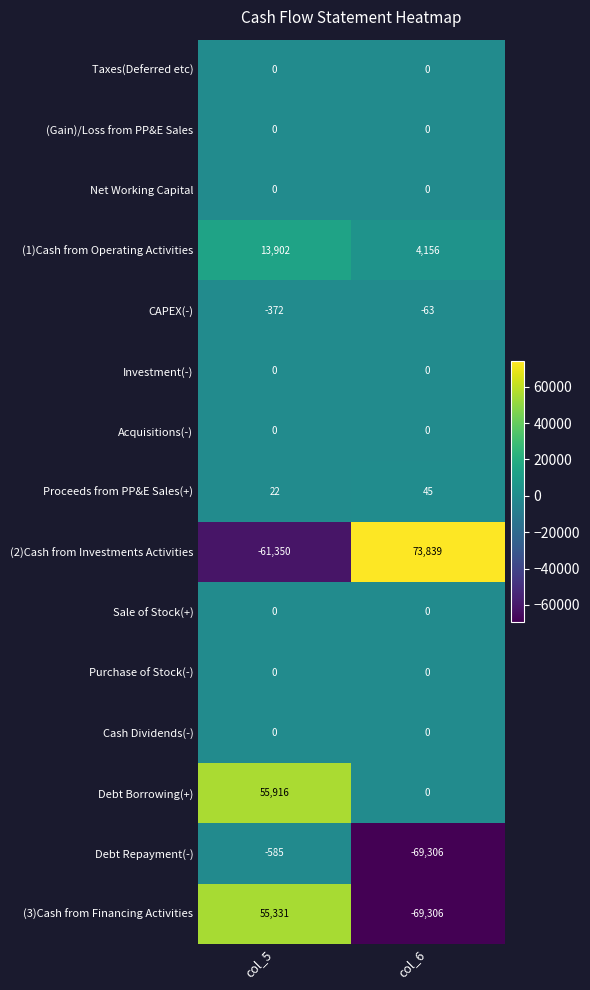

The value of Proceeds from PP&E Sales(+) at col_5 is 22. True or false?

True